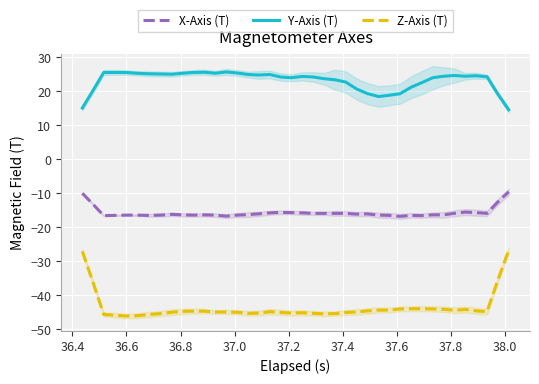

True or false: X-Axis (T) and Y-Axis (T) intersect in this chart.

False